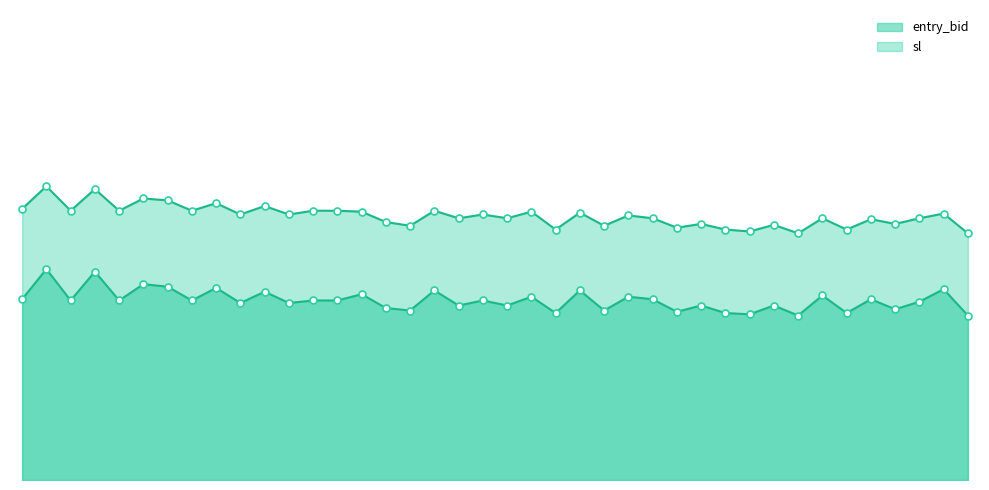

At which category does the chart reach its minimum across all series?

13:47 C